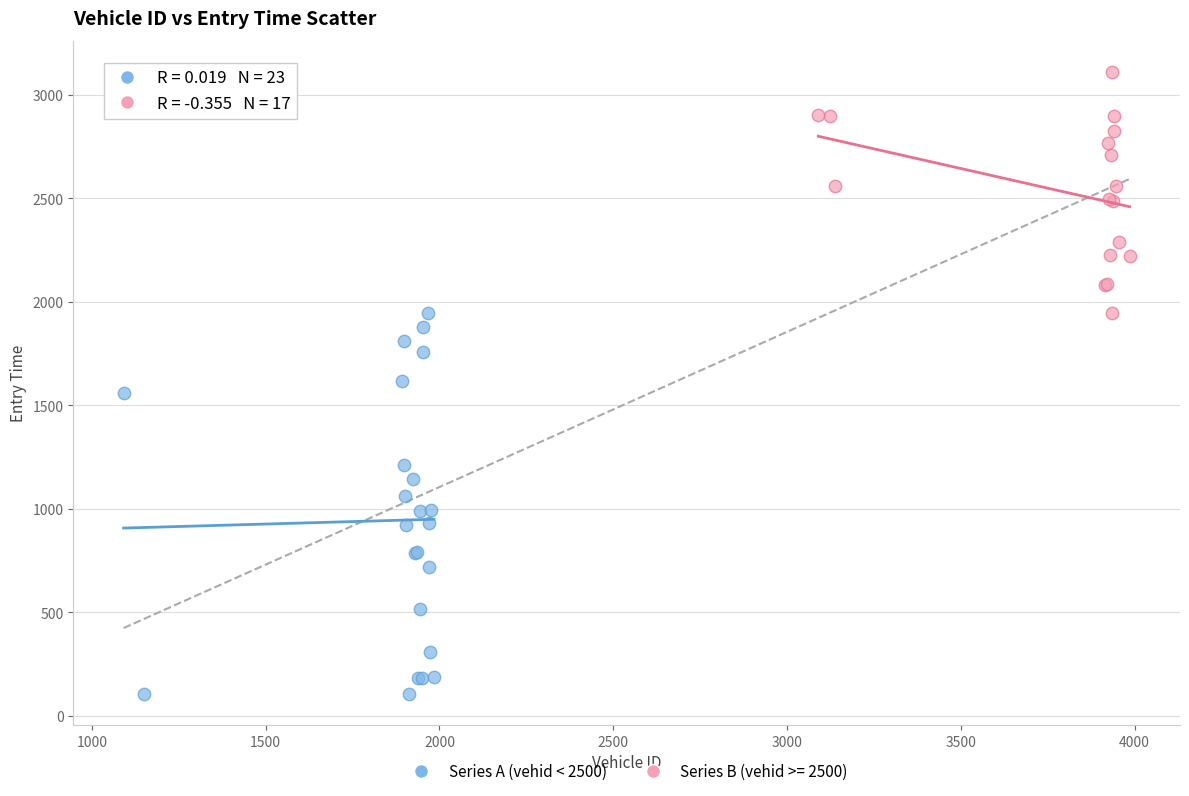

Which series contains the highest Y value?

Series B (vehid >= 2500)